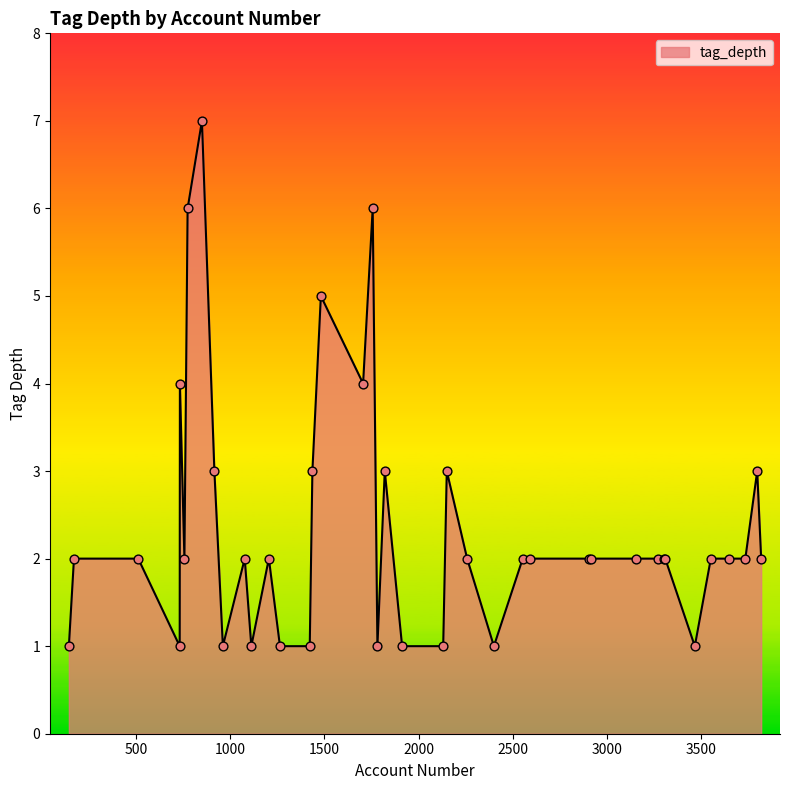

What is the difference between the maximum and minimum values?

6